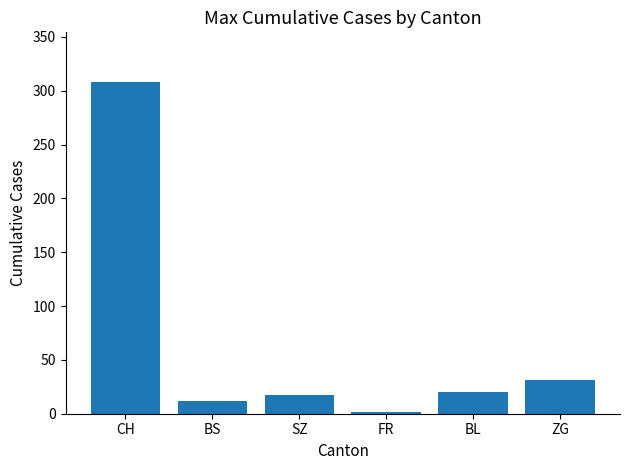

Reading left to right, what are all the values shown in this chart?

CH=308	BS=12	SZ=17	FR=2	BL=20	ZG=31